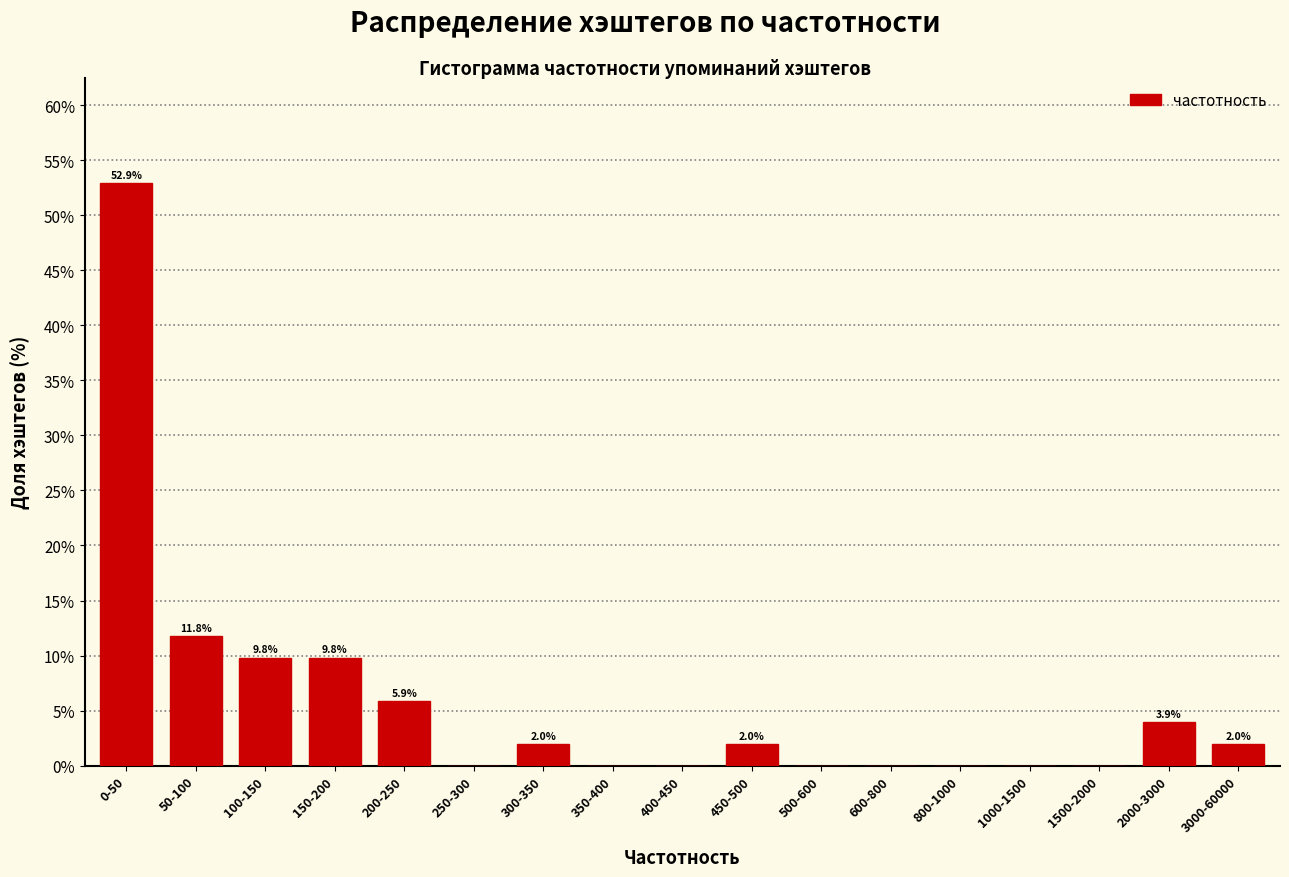

Reading left to right, what are all the values shown in this chart?

0-50=52.9	50-100=11.8	100-150=9.8	150-200=9.8	200-250=5.9	250-300=0.0	300-350=2.0	350-400=0.0	400-450=0.0	450-500=2.0	500-600=0.0	600-800=0.0	800-1000=0.0	1000-1500=0.0	1500-2000=0.0	2000-3000=3.9	3000-60000=2.0